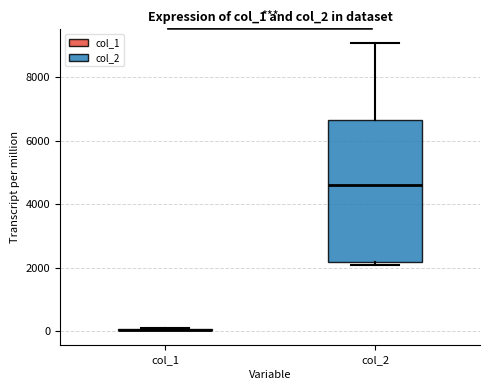

Reading left to right, transcribe this box plot: for each box, give where its median line is, the range the box spans, and where its two whiskers end, as read against the y-axis. The values are not printed on the chart, so give them approximately, as read against the axis.

col_1: box collapsed to a line at 0, whiskers 0 to 0
col_2: median 4600, box 2200 to 6600, whiskers 2000 to 9000